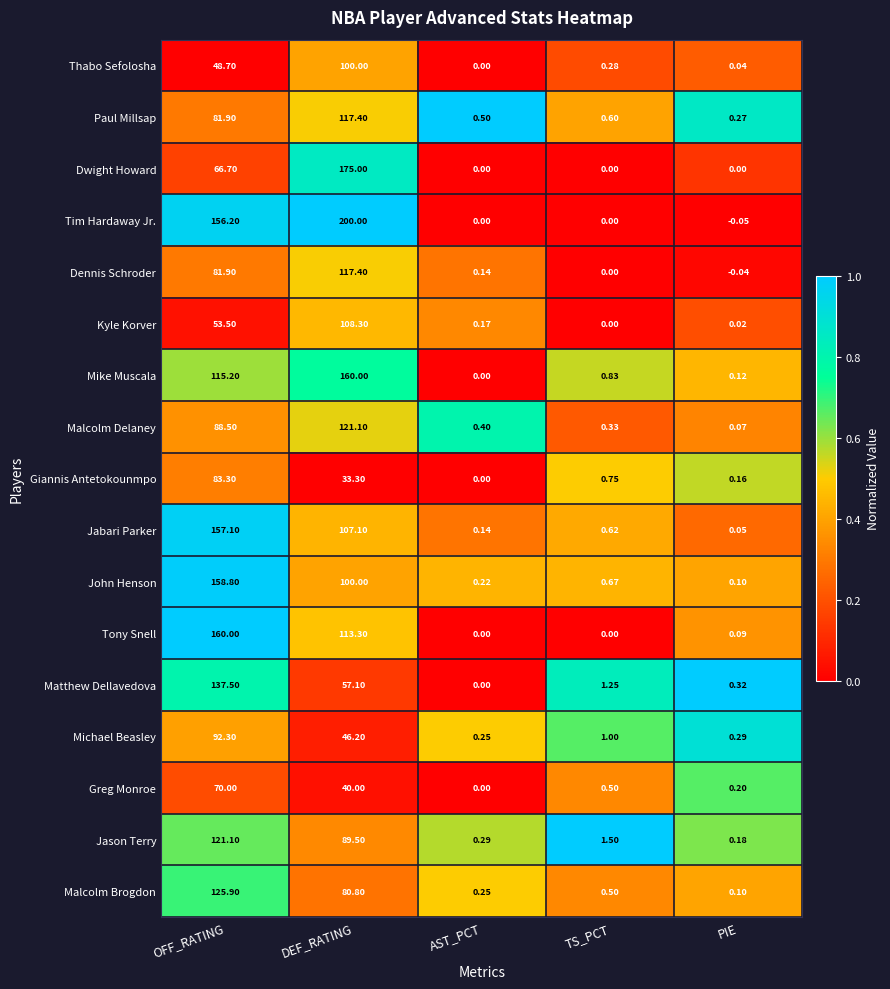

Which series has the largest total across all categories?

Tim Hardaway Jr.